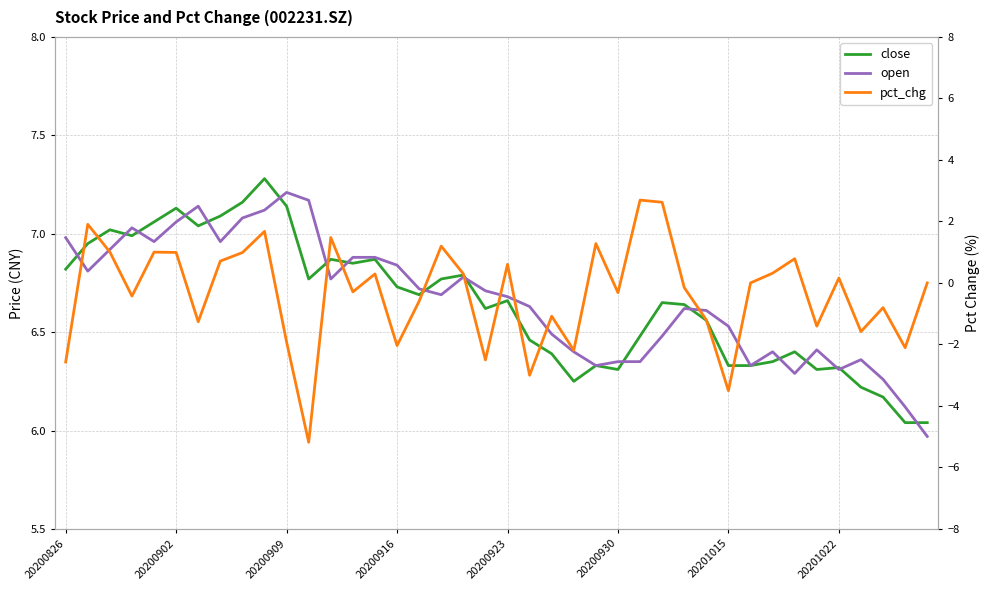

The pct_chg series shows 1.5 at 20200909. True or false?

False